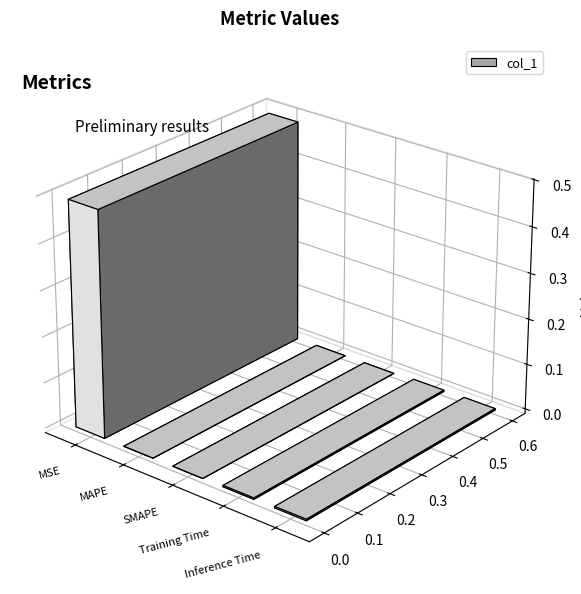

Rank the categories by value from highest to lowest.

MSE, Inference Time, Training Time, MAPE, SMAPE